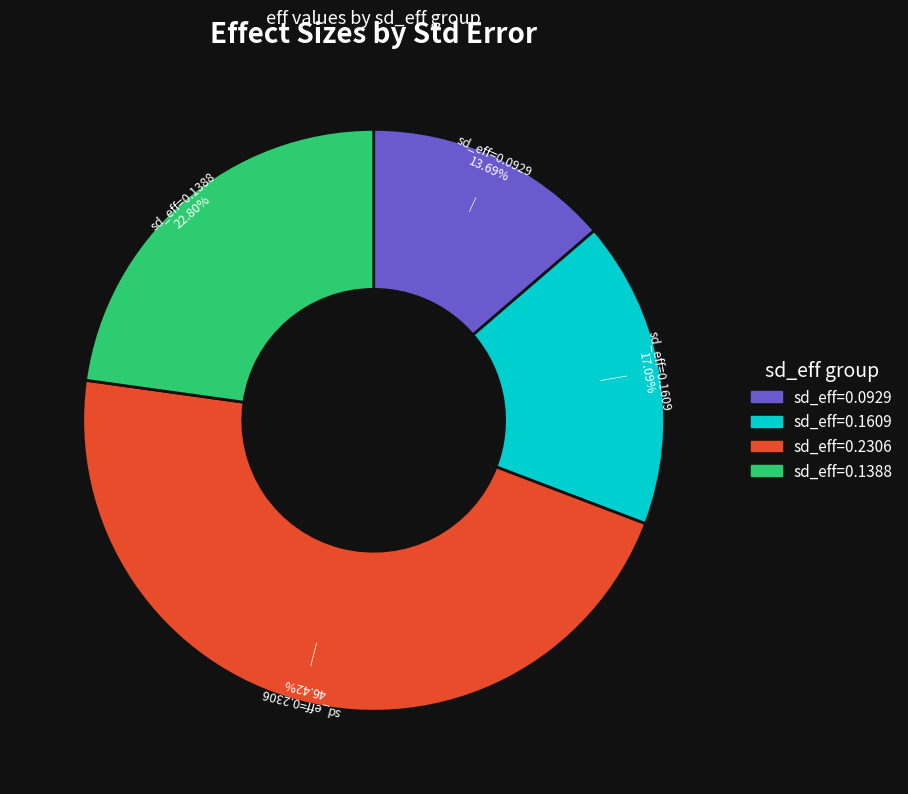

Count the number of slices in the pie.

4